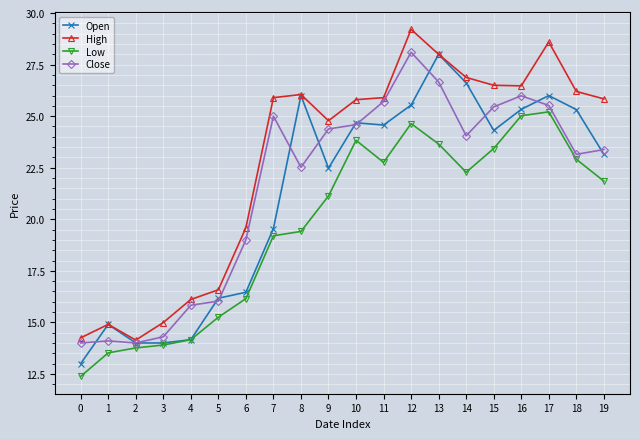

How many lines are shown in the chart?

4